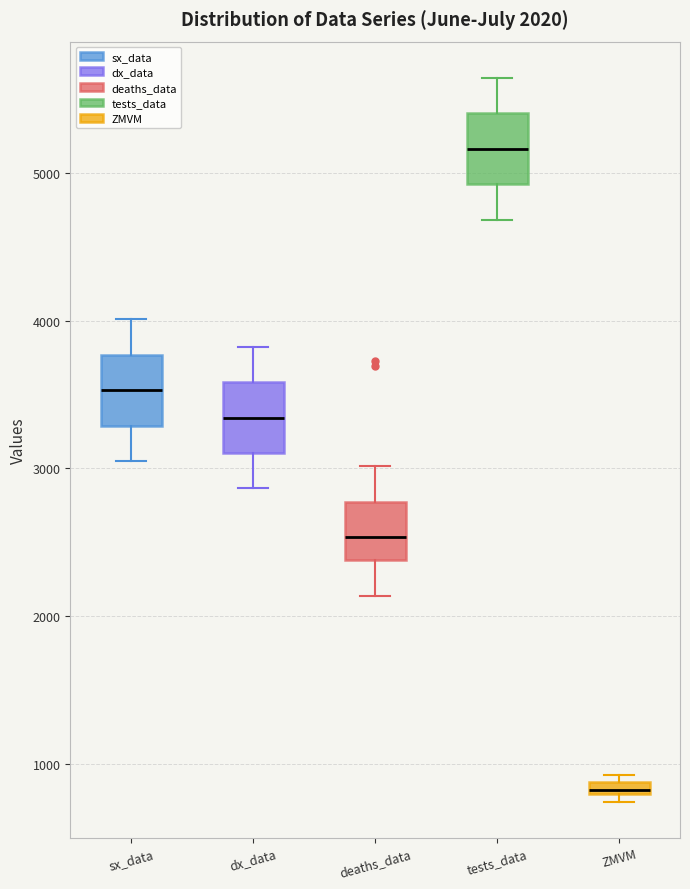

Which box has the lowest median line?

ZMVM